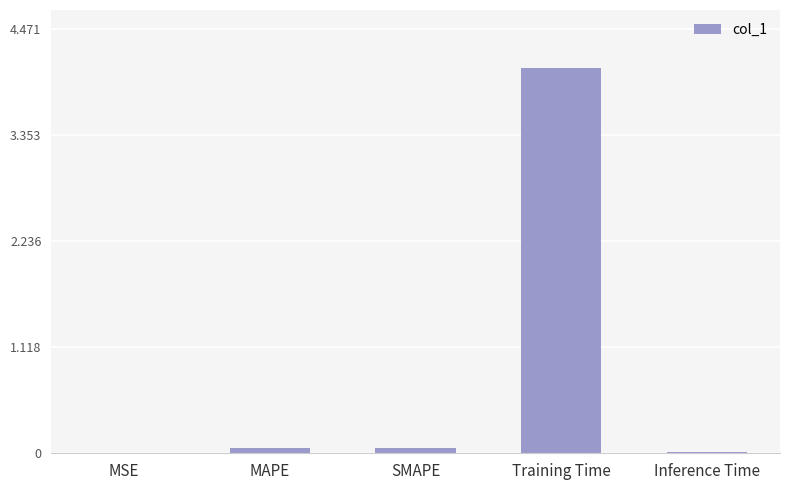

What is the maximum value shown in the chart?

4.1